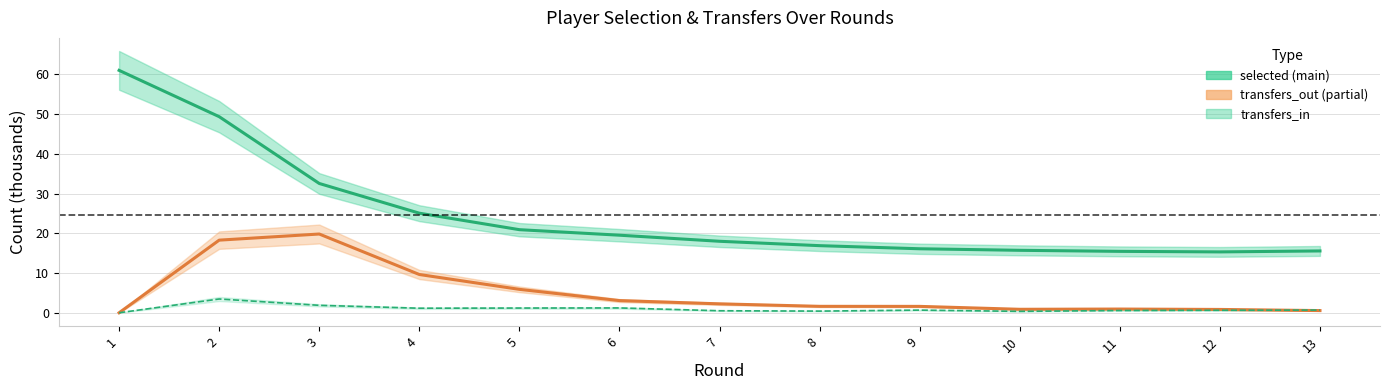

What is the difference between the transfers_out values at 4 and 7?

7.4